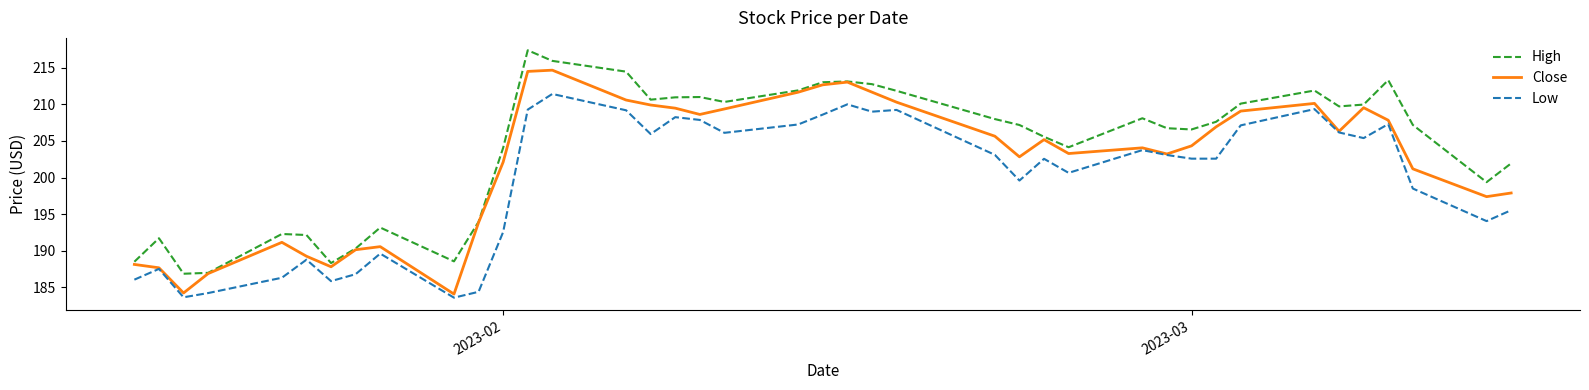

True or false: Low and High cross at least once.

False